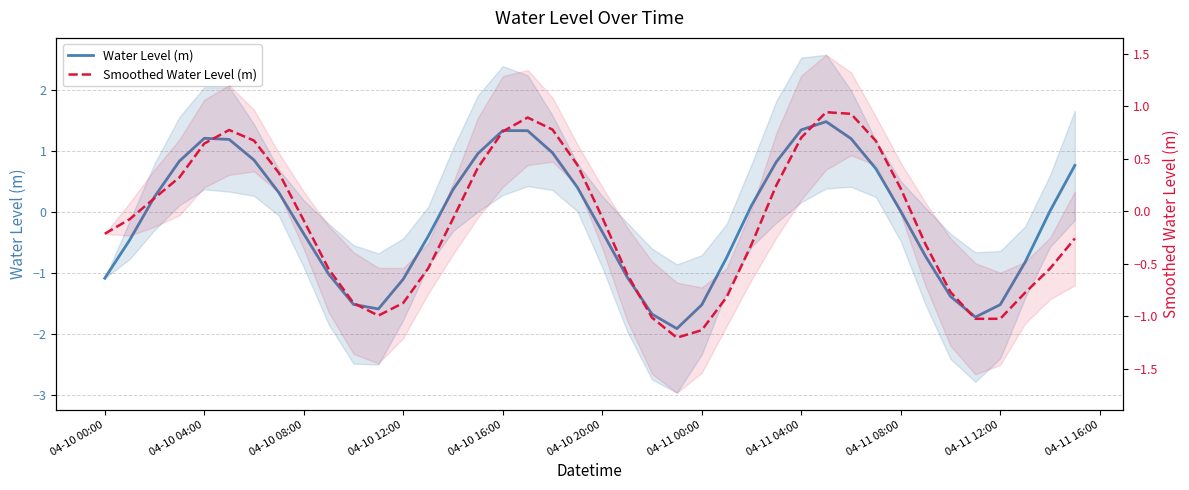

How many times do Smoothed Water Level (m) and Water Level (m) cross each other?

7